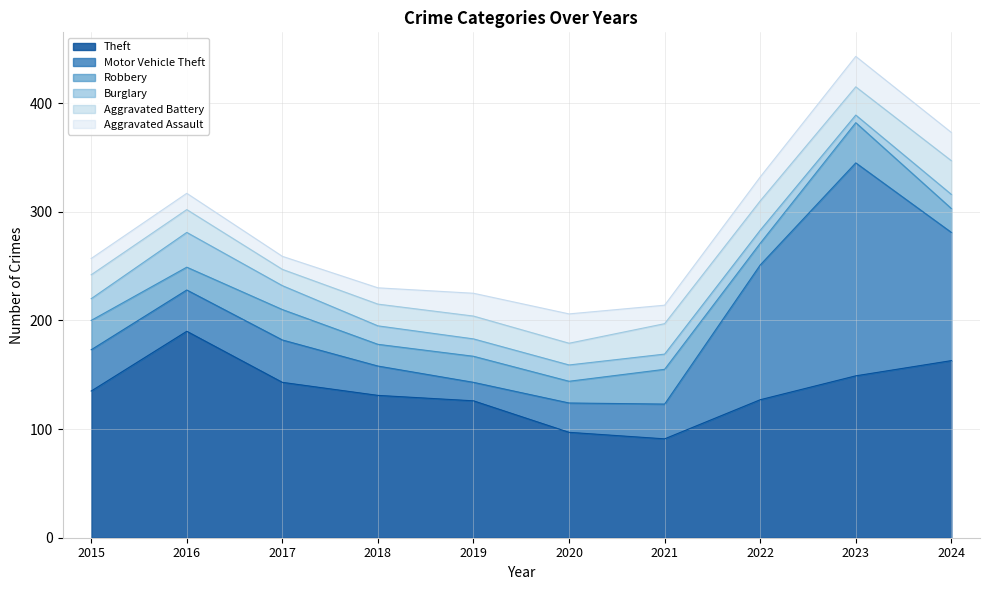

Which category has the lowest value across all series?

2023